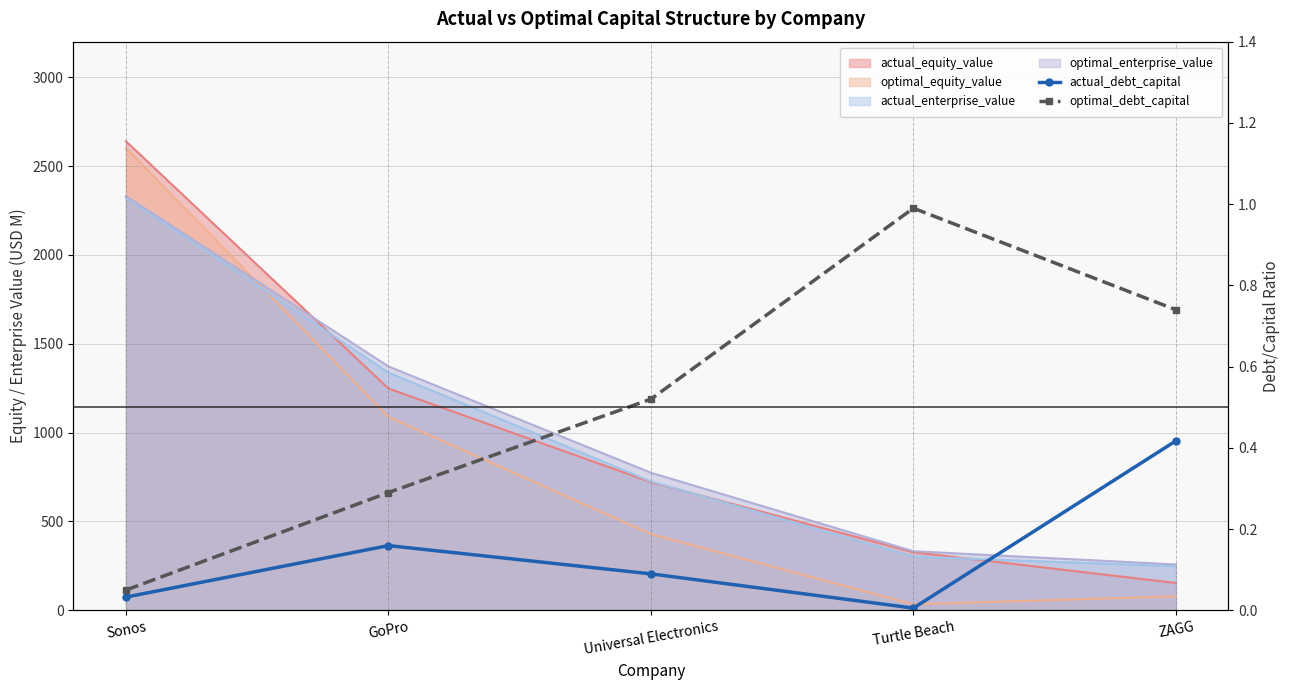

What is the label of the 1st point from the left?

Sonos